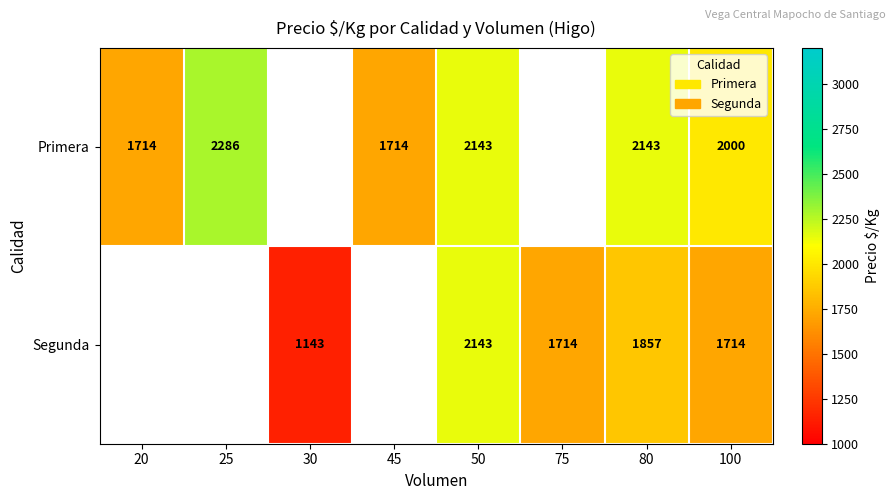

The Segunda series shows 1926.9 at 30. True or false?

False